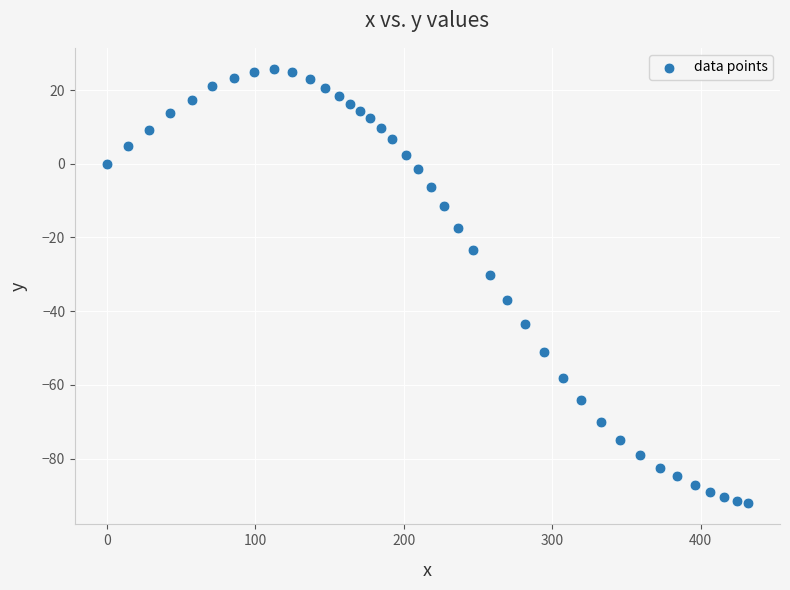

How many data points are displayed?

40